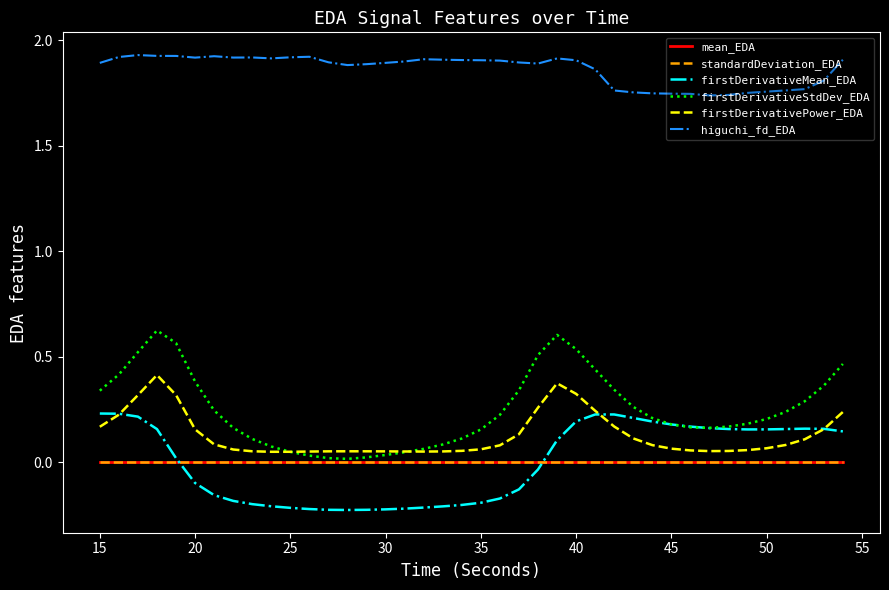

Which series has the largest total across all categories?

higuchi_fd_EDA